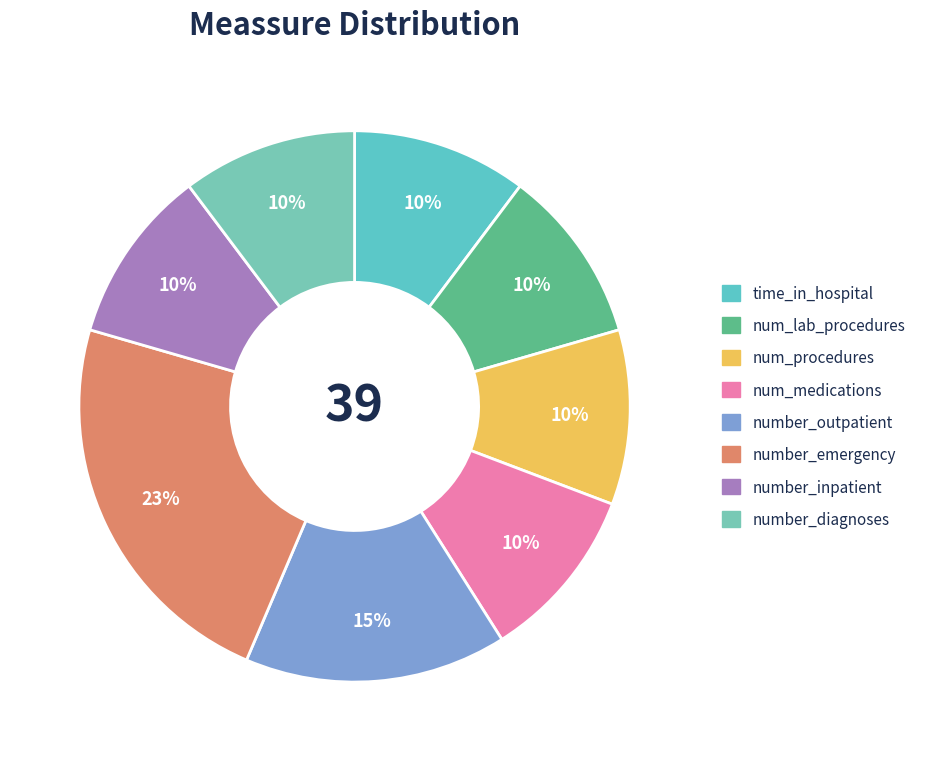

How many segments does this pie chart have?

8